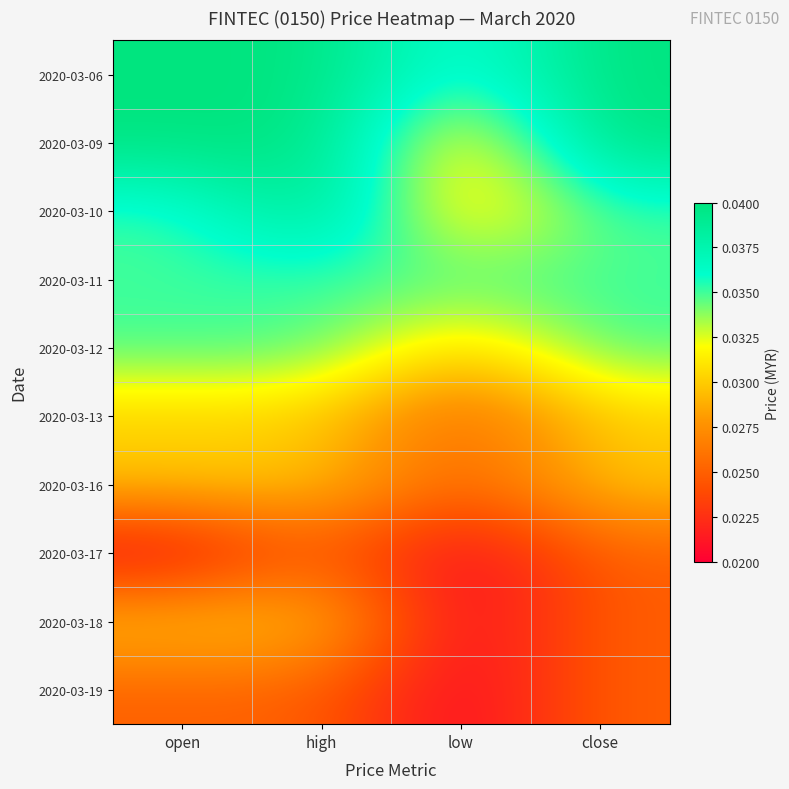

Which has a higher value, low or close?

close